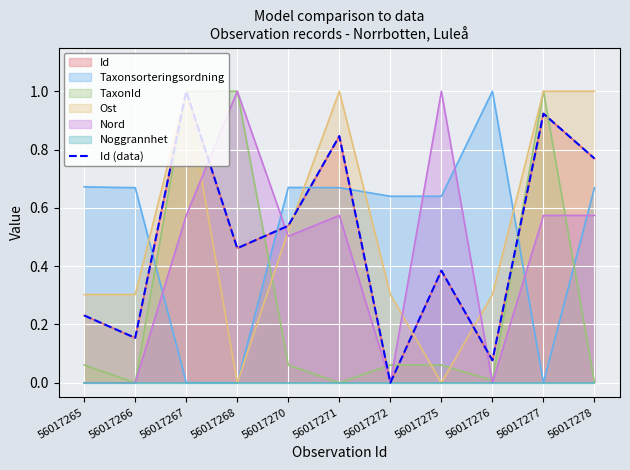

At which category does the data reach its first local valley?

56017266